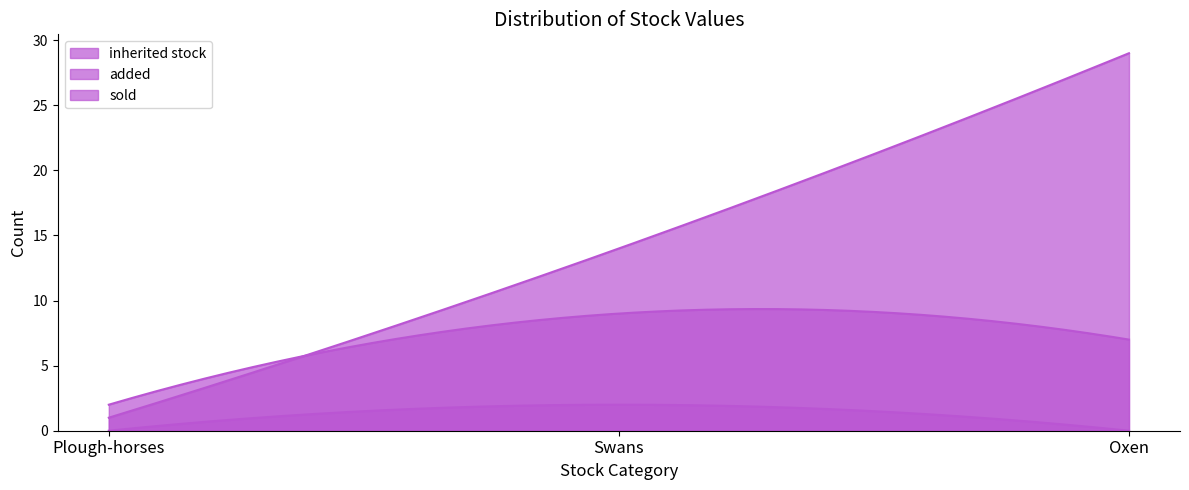

What are all the series names shown in the legend?

inherited stock, added, sold